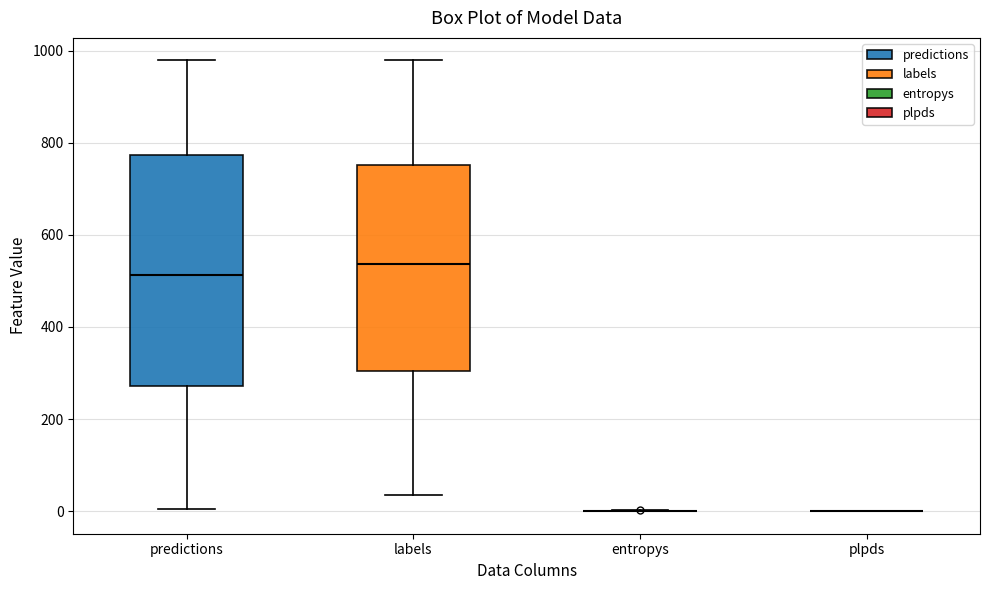

Reading left to right, transcribe this box plot: for each box, give where its median line is, the range the box spans, and where its two whiskers end, as read against the y-axis. The values are not printed on the chart, so give them approximately, as read against the axis.

predictions: median 520, box 280 to 780, whiskers 0 to 980
labels: median 540, box 300 to 760, whiskers 40 to 980
entropys: box collapsed to a line at 0, whiskers 0 to 0
plpds: box collapsed to a line at 0, whiskers 0 to 0